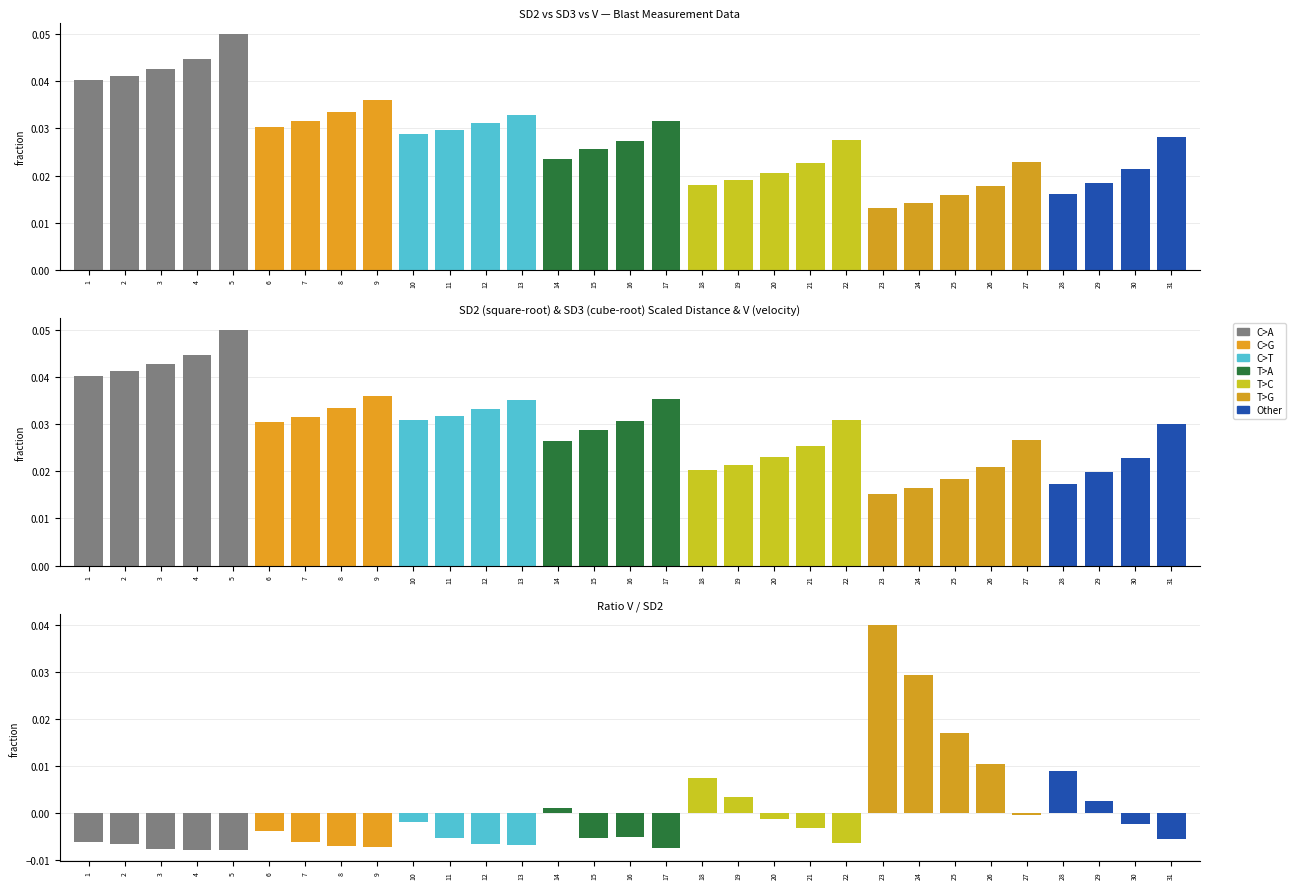

What is the sum of all SD3 values?

0.9